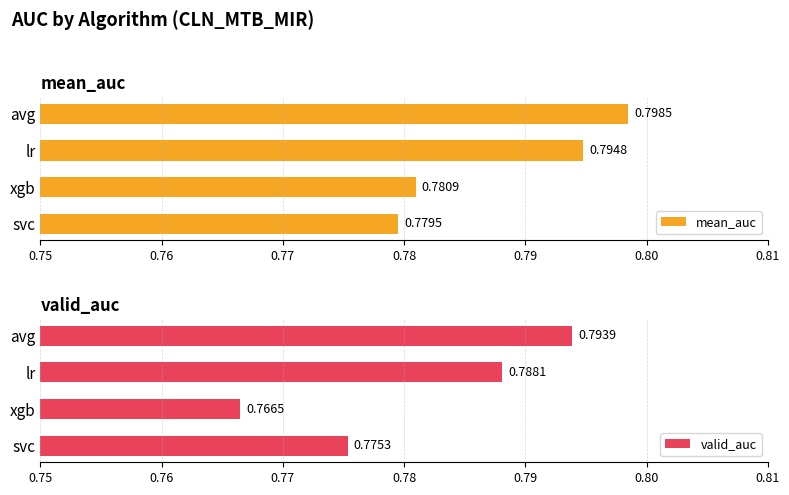

Rank the categories by valid_auc value from lowest to highest.

xgb, svc, lr, avg